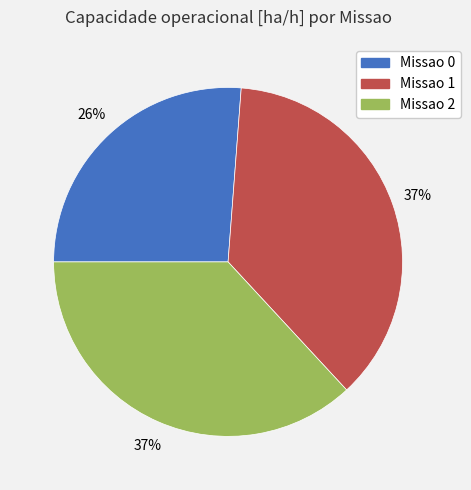

What is the smallest slice in the pie chart?

Missao 0